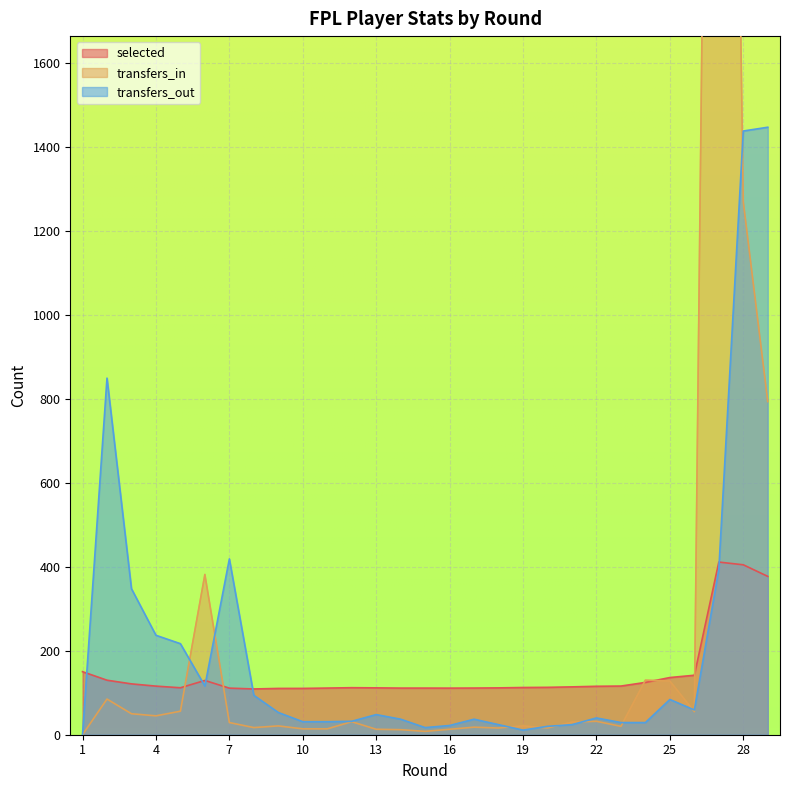

Is it true that transfers_in equals 64.5 at 4?

False